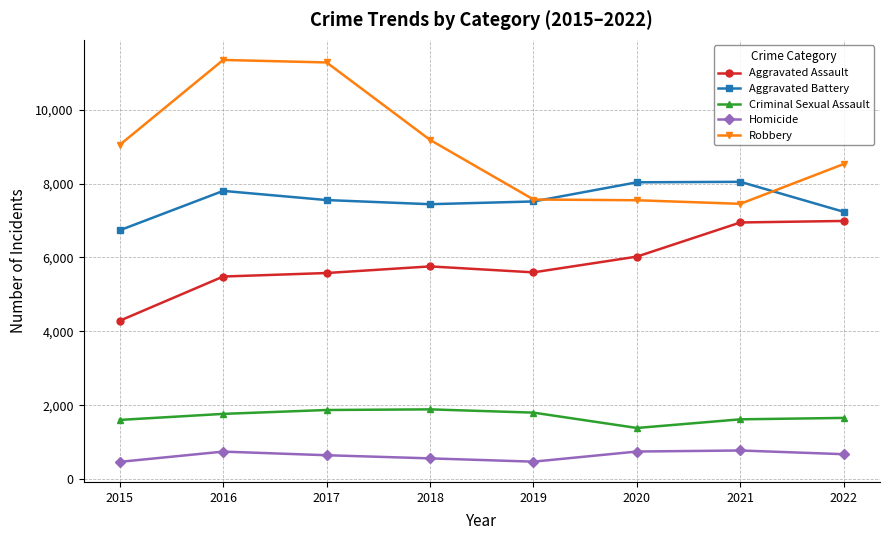

True or false: Criminal Sexual Assault and Homicide intersect in this chart.

False